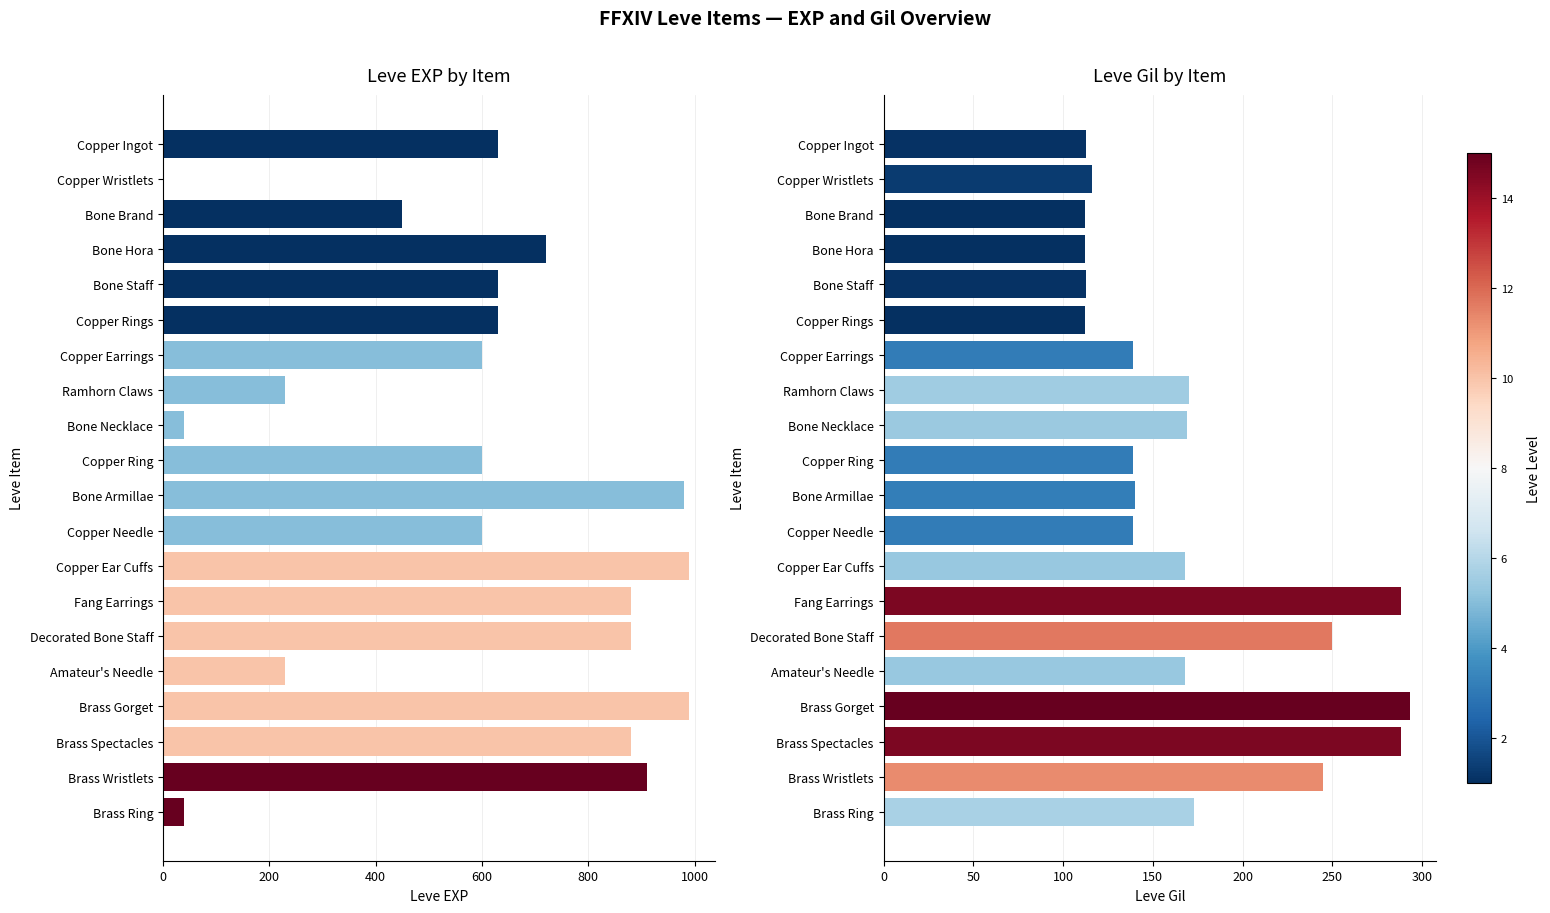

How many values in the Leve Gil series are below 168?

10